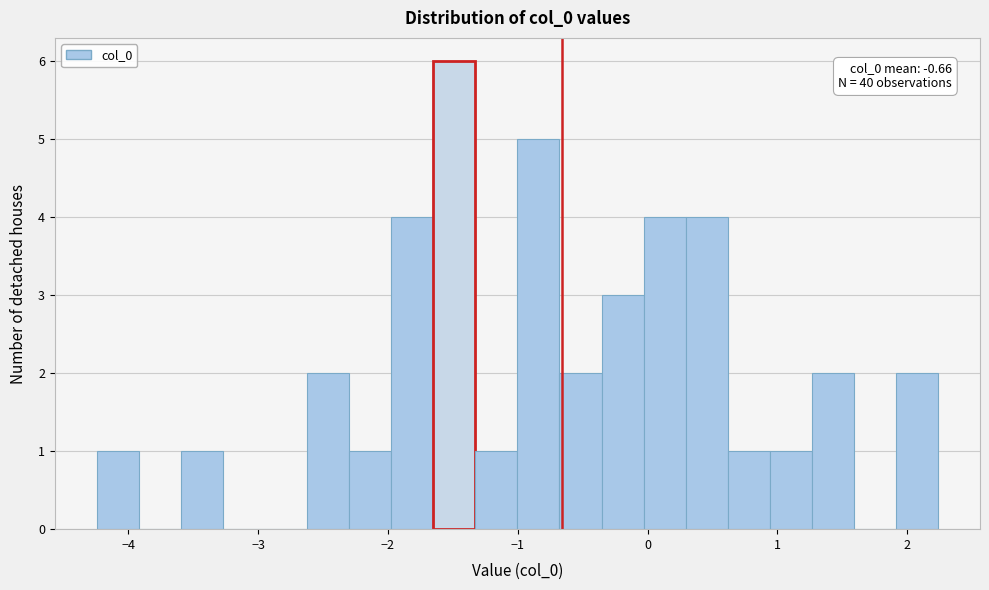

Read against the x-axis, roughly where is the centre of the tallest bar?

-1.5